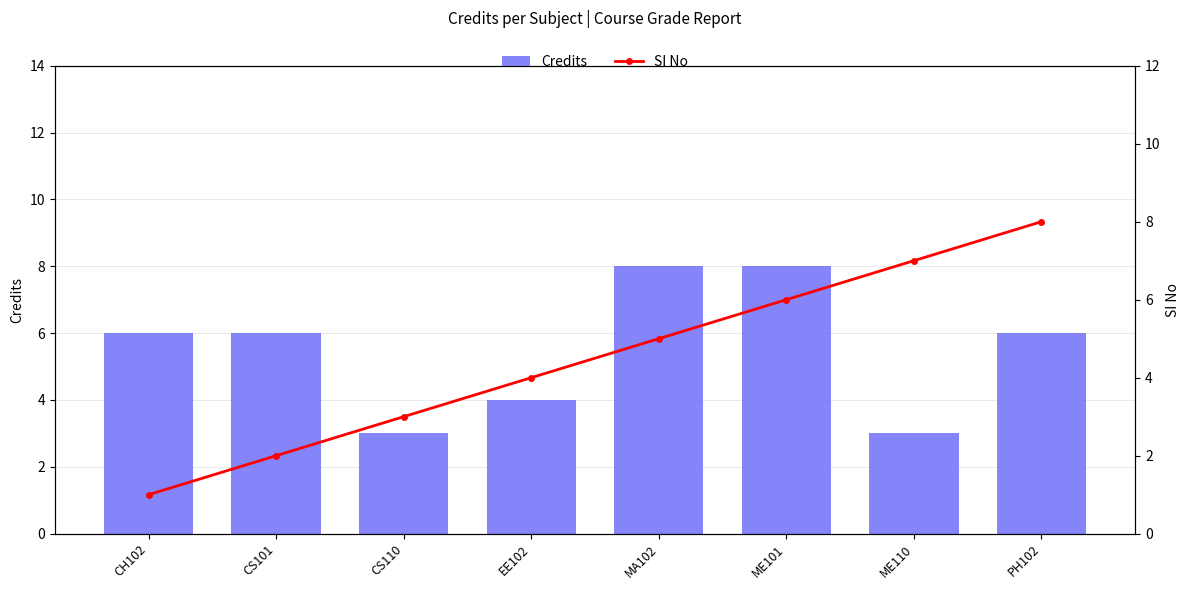

Rank the series by their maximum value, from highest to lowest.

Credits, SI No